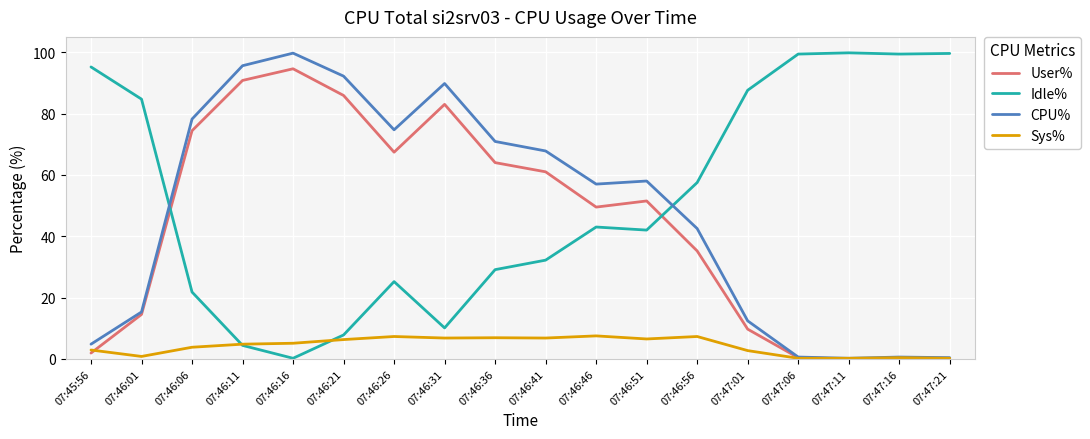

What are all the series names shown in the legend?

User%, Idle%, CPU%, Sys%